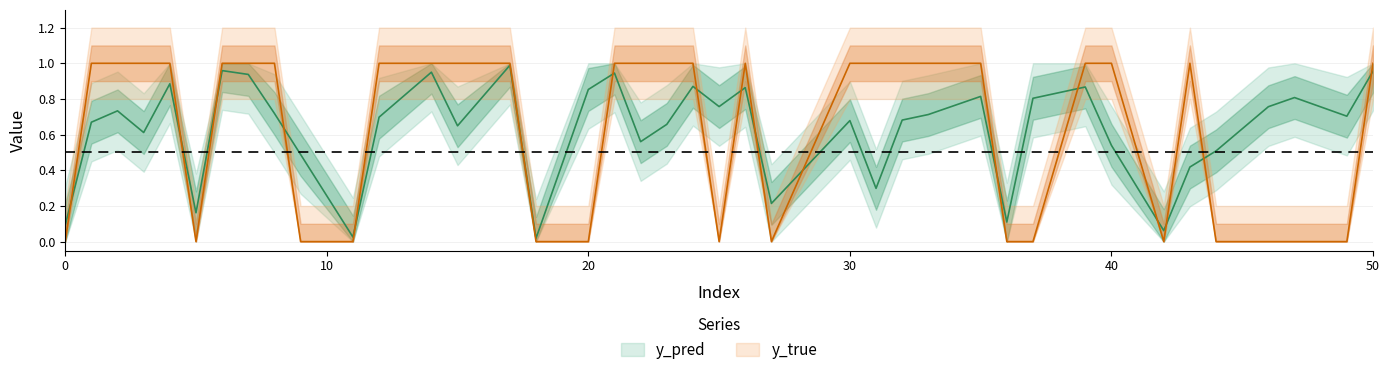

At which label does y_pred reach its peak?

17